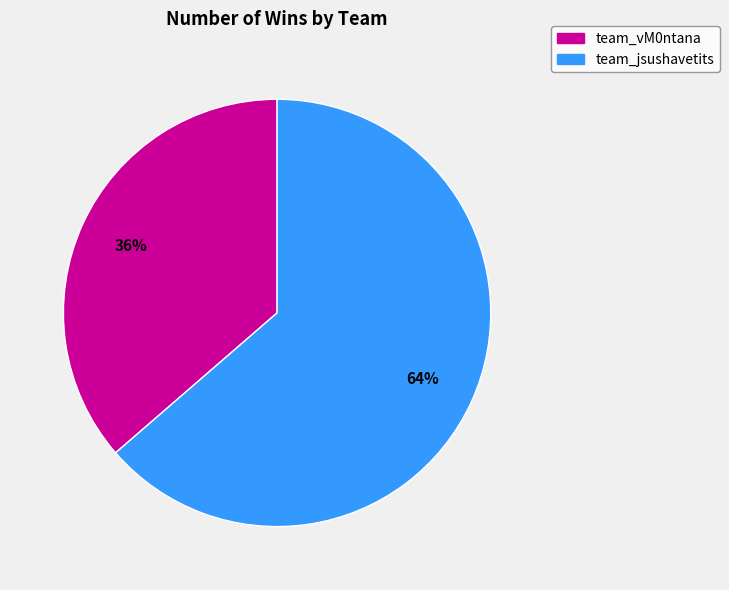

How many slices are in this pie chart?

2